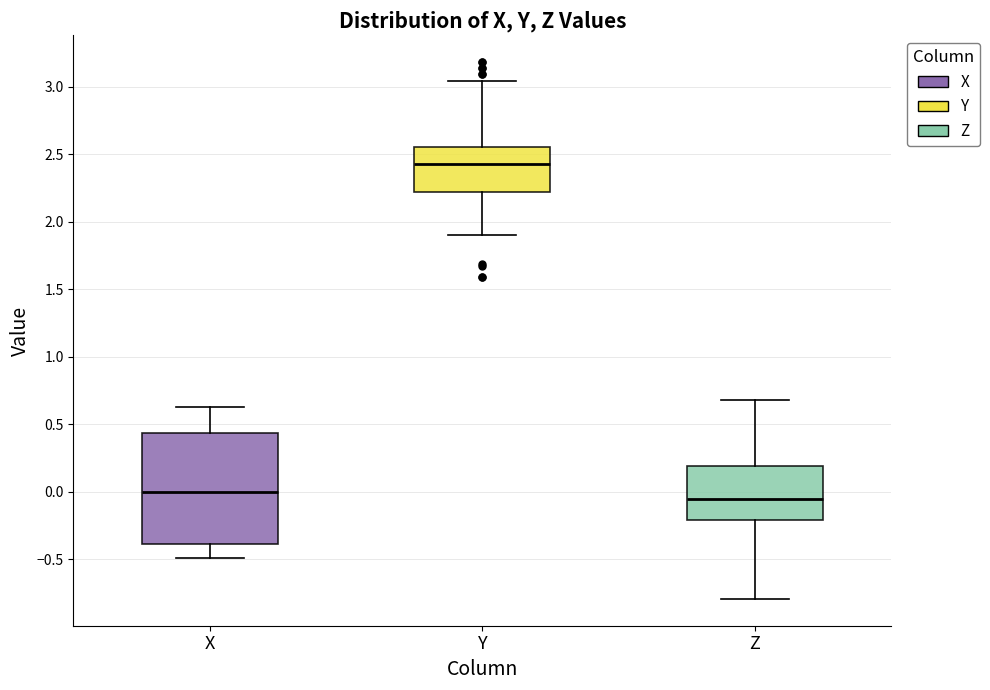

Where does the lower whisker of the box for Z end on the y-axis? The values are not printed on the chart, so give them approximately, as read against the axis.

-0.80